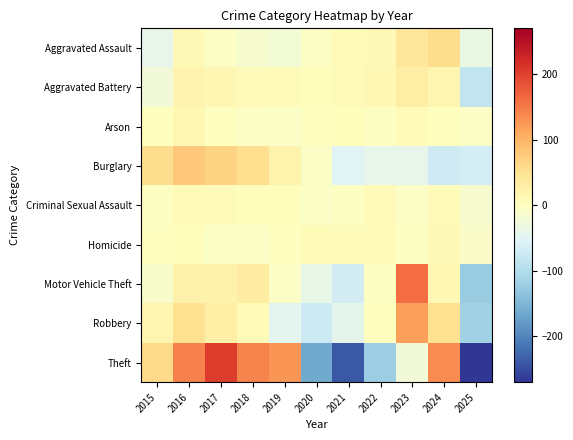

Between 2016 and 2025, which series saw the biggest shift?

Theft